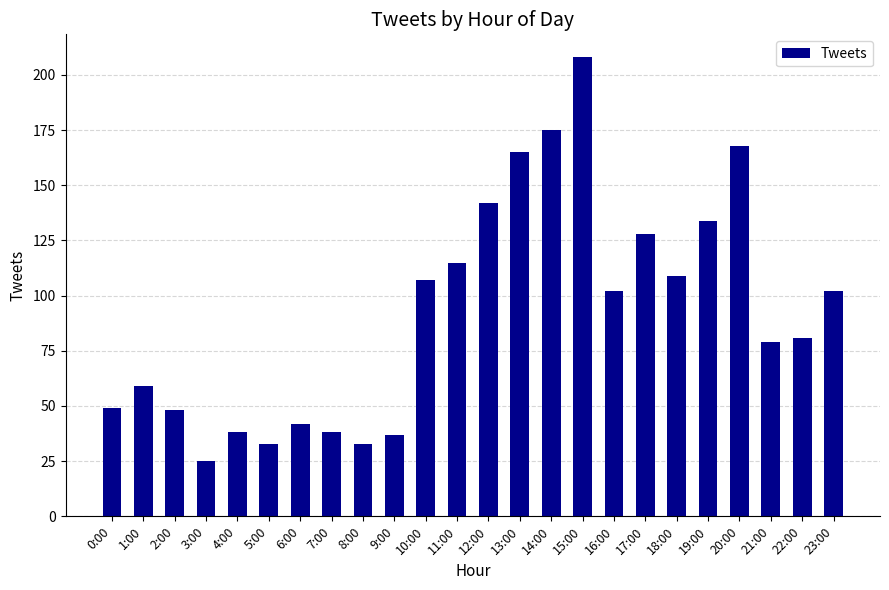

Reading right to left, list all the values displayed in this chart.

23:00=102	22:00=81	21:00=79	20:00=168	19:00=134	18:00=109	17:00=128	16:00=102	15:00=208	14:00=175	13:00=165	12:00=142	11:00=115	10:00=107	9:00=37	8:00=33	7:00=38	6:00=42	5:00=33	4:00=38	3:00=25	2:00=48	1:00=59	0:00=49